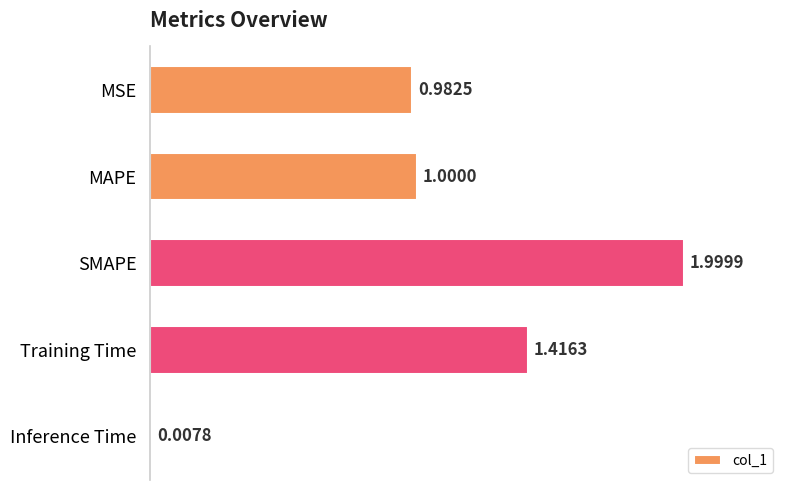

Rank the categories by value from lowest to highest.

Inference Time, MSE, MAPE, Training Time, SMAPE